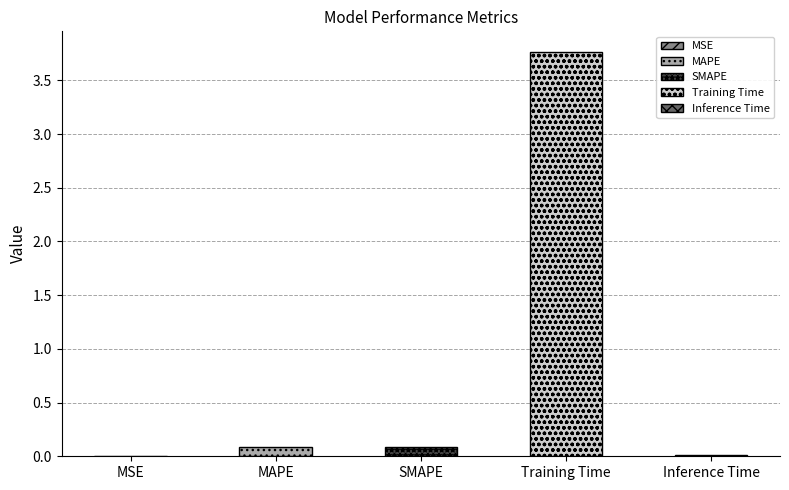

Which label corresponds to the largest value in the chart?

Training Time